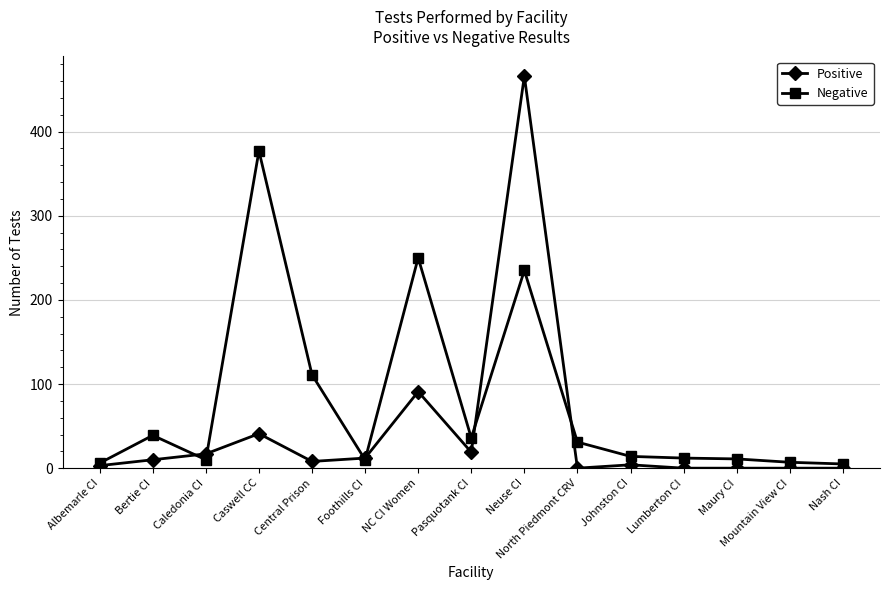

What is the sum of all Positive values?

671